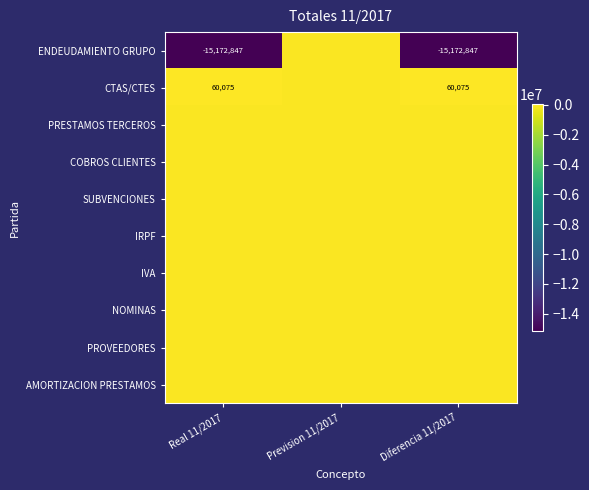

At how many categories does at least one series exceed -11426461?

3